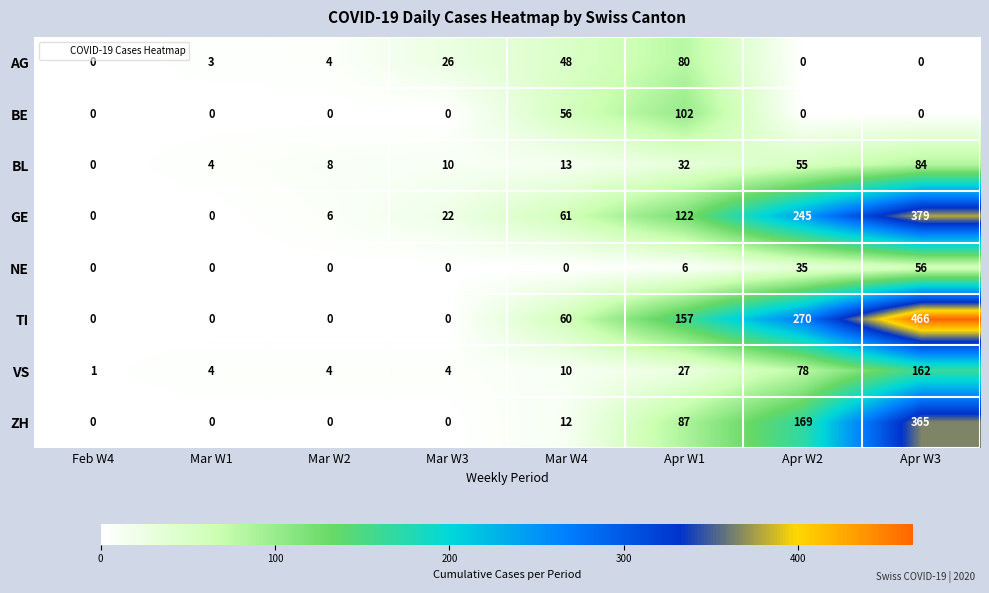

Which series changed the most between Feb W4 and Mar W4?

GE